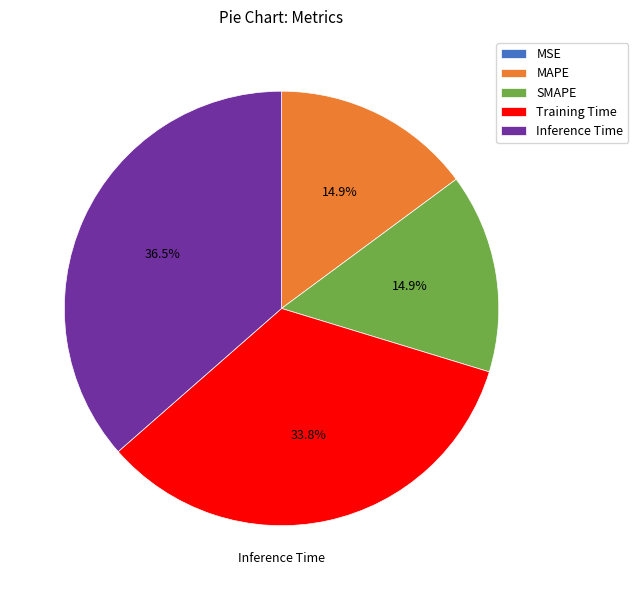

Which slice is the largest?

Inference Time